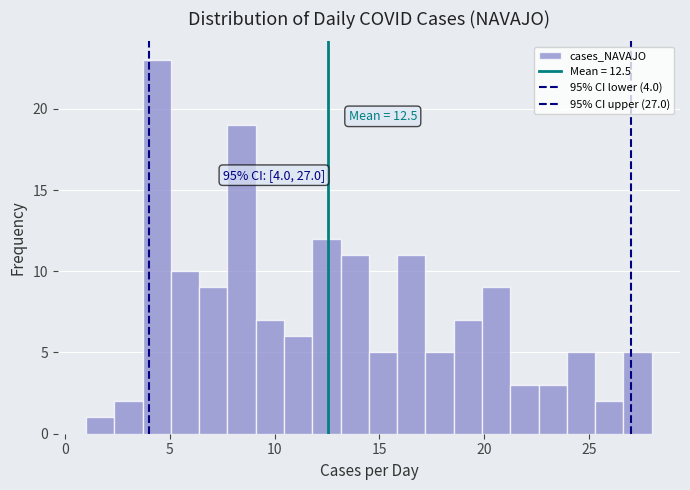

Around what value on the x-axis is the tallest bar? Give the approximate position of its centre, as read against the axis.

4.5